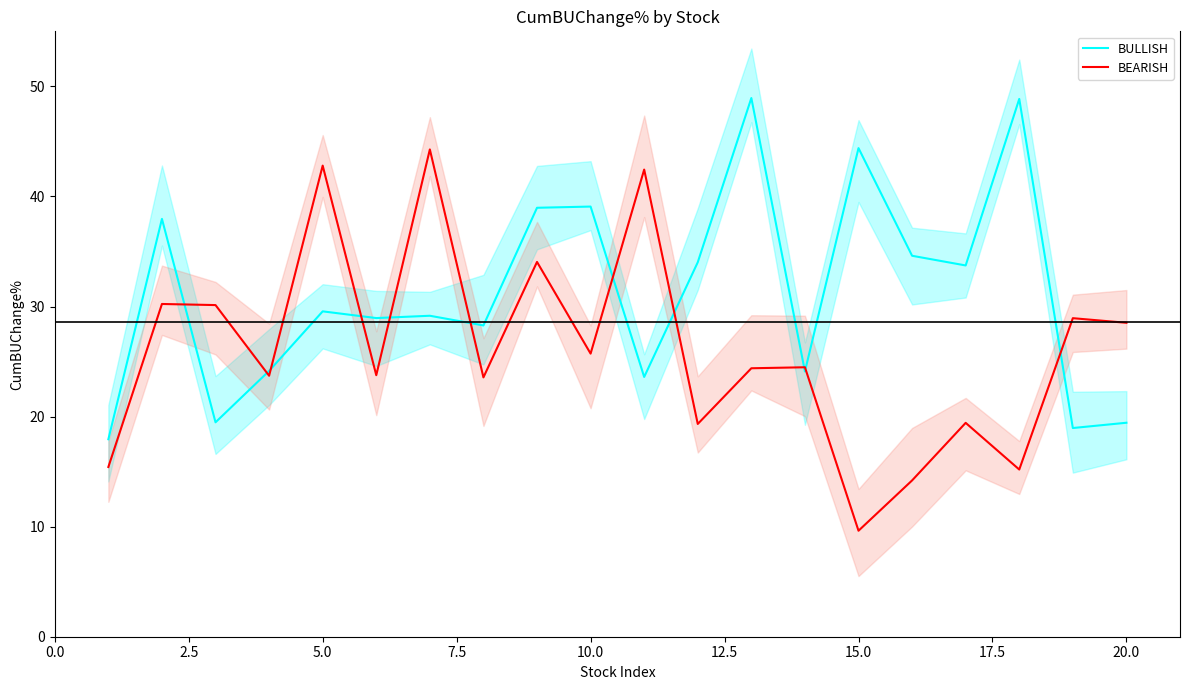

Rank the series by their average value, from highest to lowest.

BULLISH, BEARISH